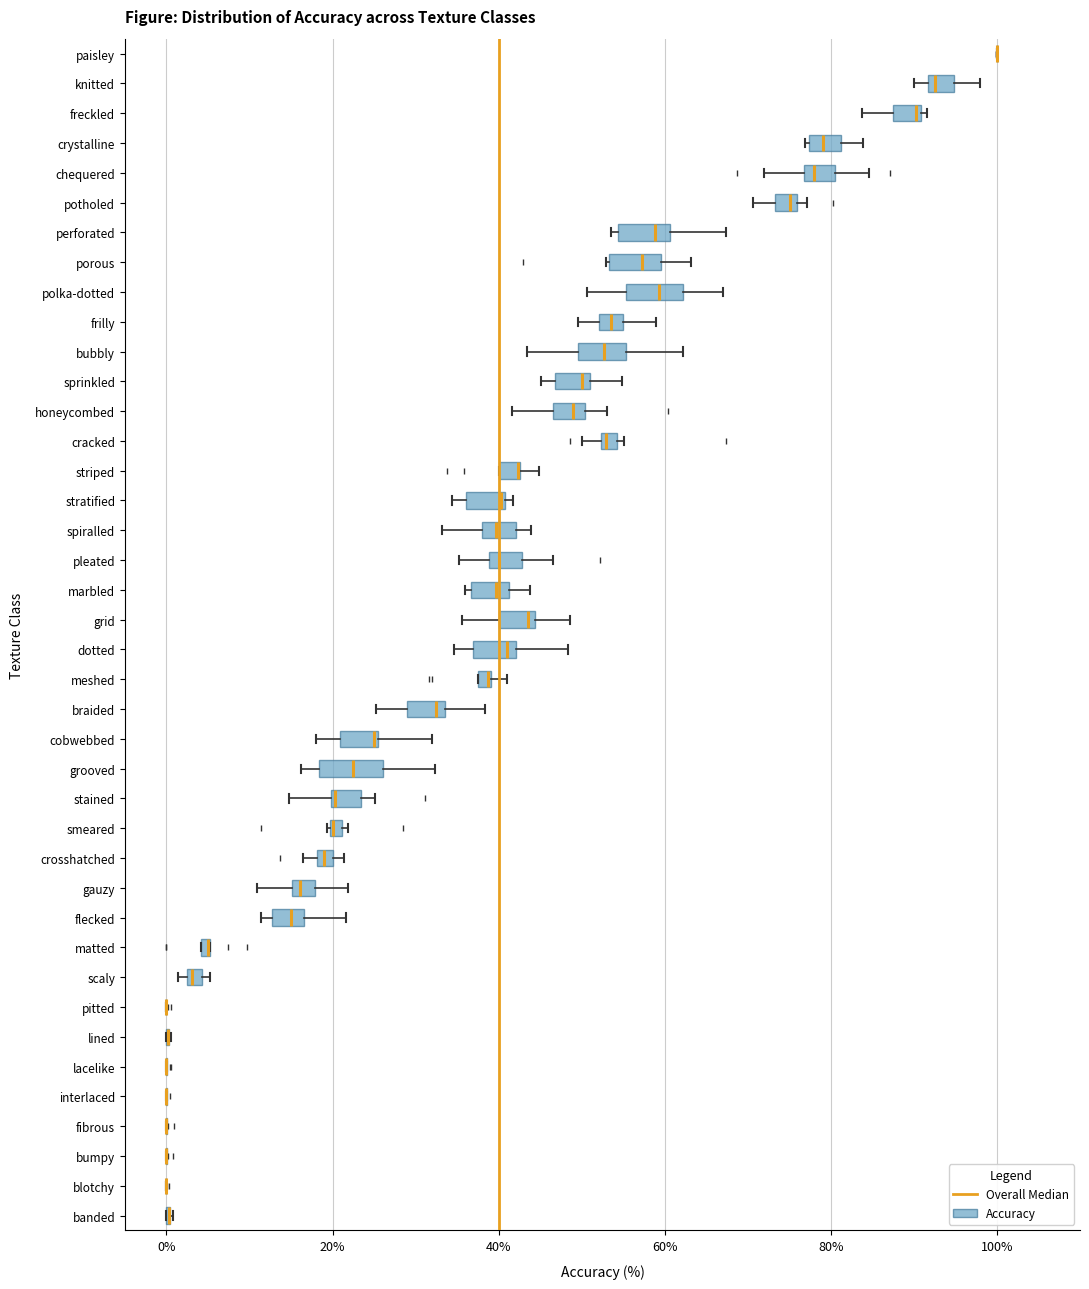

Where does the left whisker of the box for dotted end on the x-axis? The values are not printed on the chart, so give them approximately, as read against the axis.

34